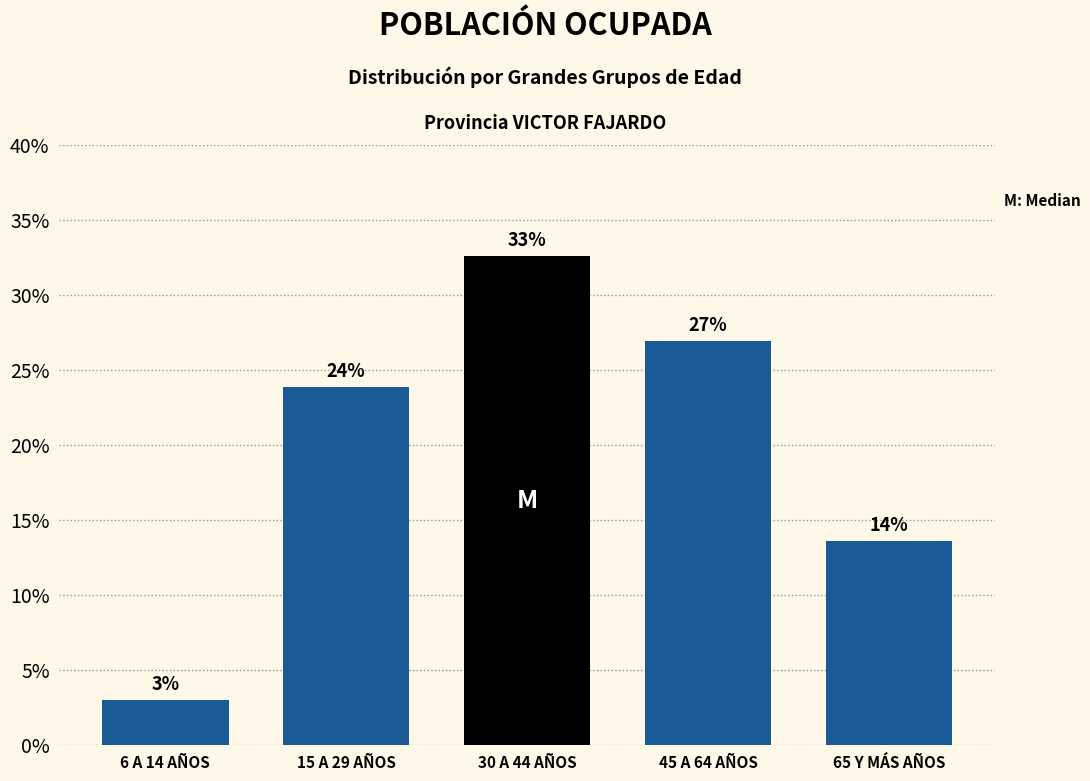

Rank the categories by value from lowest to highest.

6 A 14 AÑOS, 65 Y MÁS AÑOS, 15 A 29 AÑOS, 45 A 64 AÑOS, 30 A 44 AÑOS